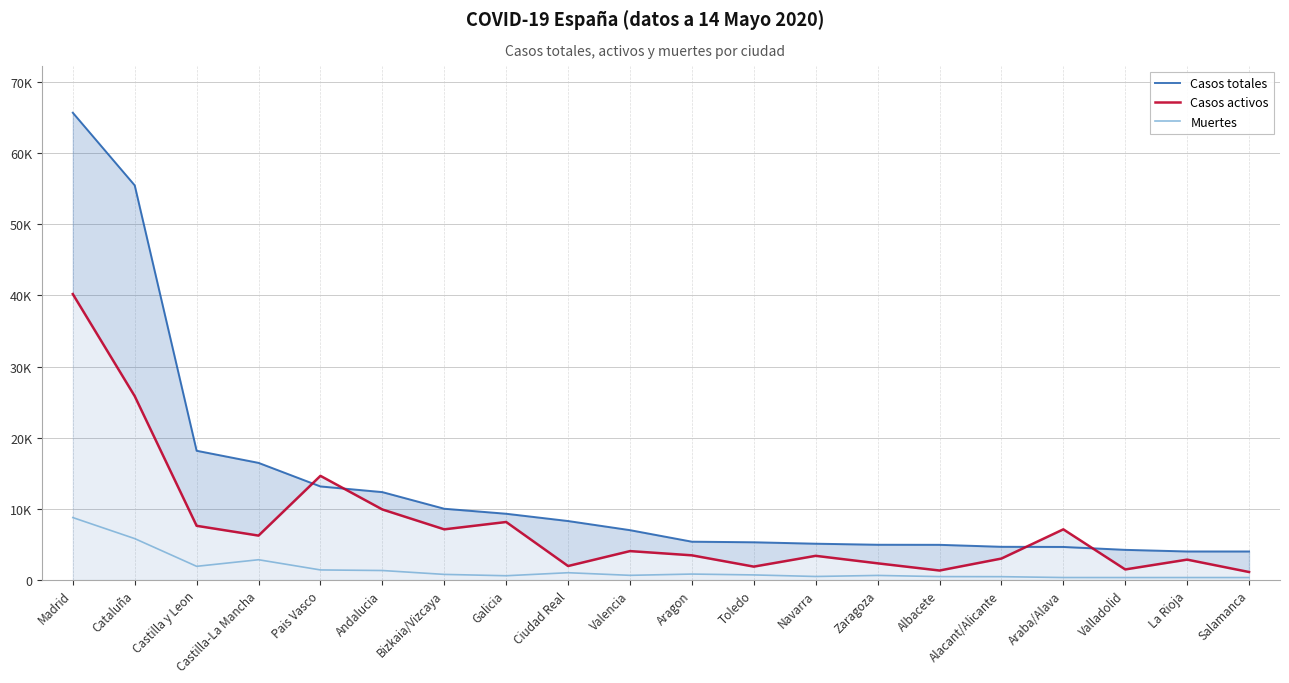

At Salamanca, list the series in order from largest to smallest.

Casos totales, Casos activos, Muertes